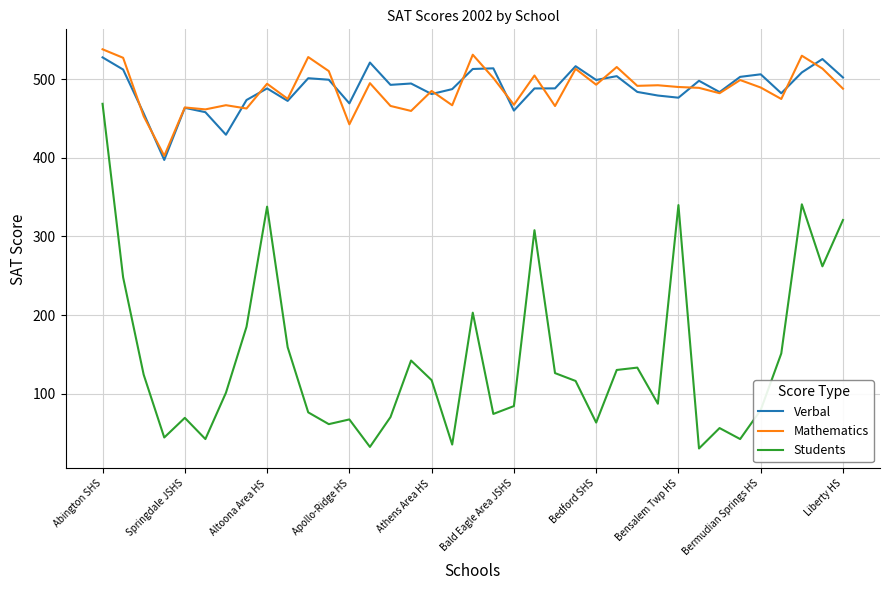

Which series has the widest spread of values?

Students